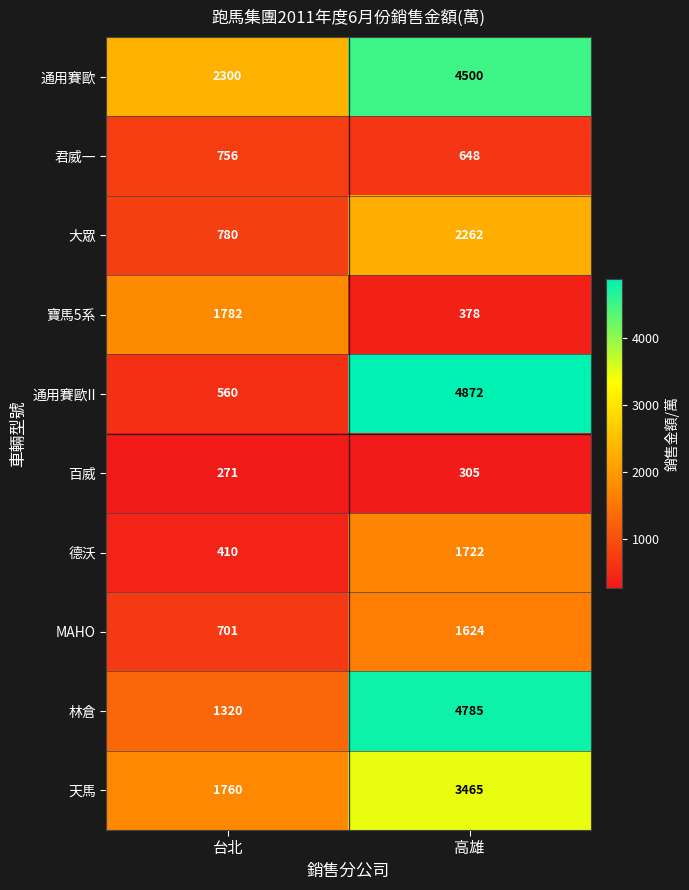

What is the sum of all 德沃 values?

2132